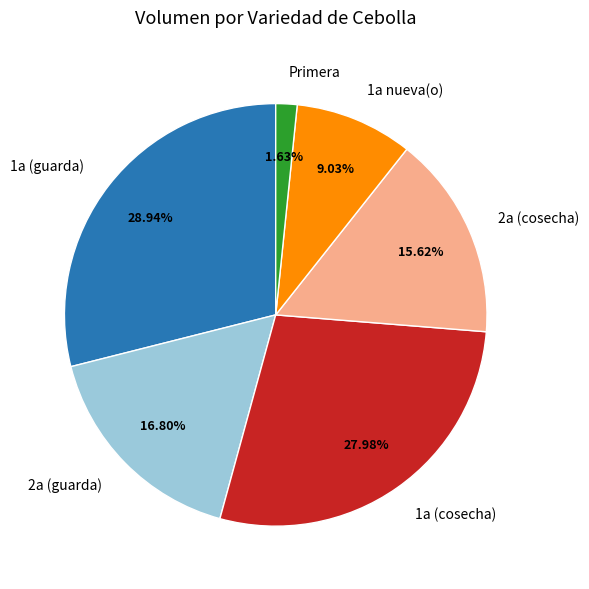

What is the smallest slice in the pie chart?

Primera